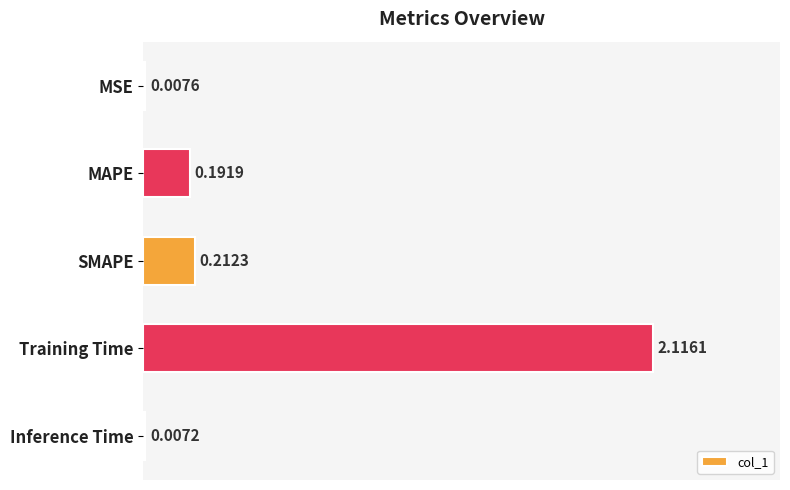

Does the chart contain stacked bars?

No